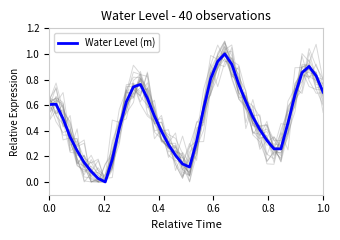

Reading left to right, what are all the values shown in this chart?

0.6	0.6	0.5	0.4	0.2	0.2	0.1	0.0	0.0	0.2	0.4	0.6	0.7	0.8	0.7	0.5	0.4	0.3	0.2	0.1	0.1	0.3	0.6	0.8	0.9	1.0	0.9	0.8	0.6	0.5	0.4	0.3	0.3	0.3	0.5	0.7	0.9	0.9	0.8	0.7